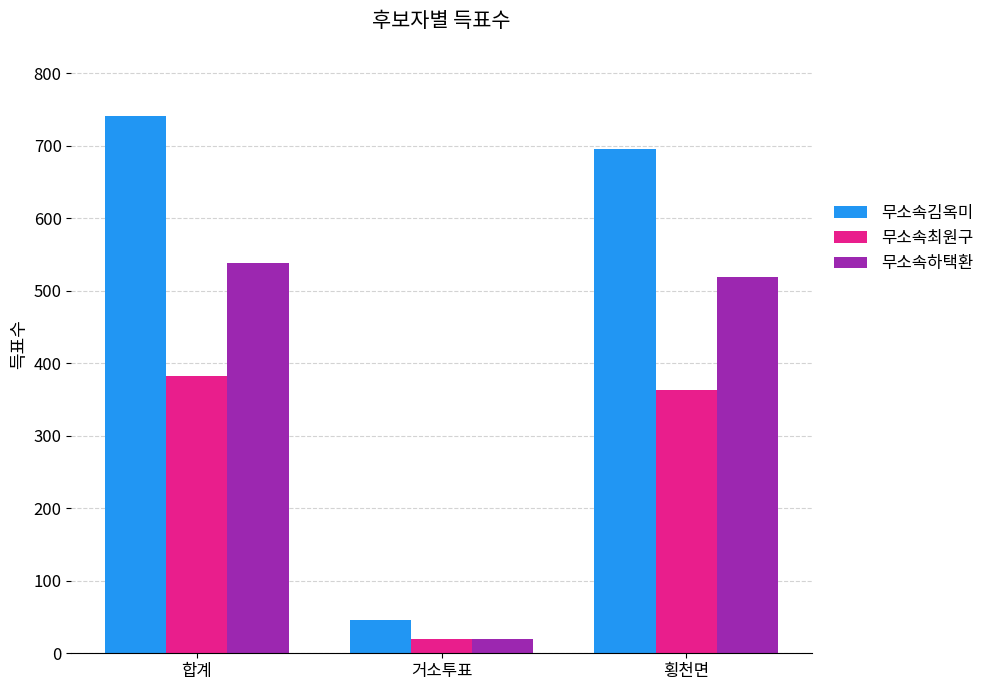

What is the value of the 무소속최원구 bar at the 3rd from the left?

363